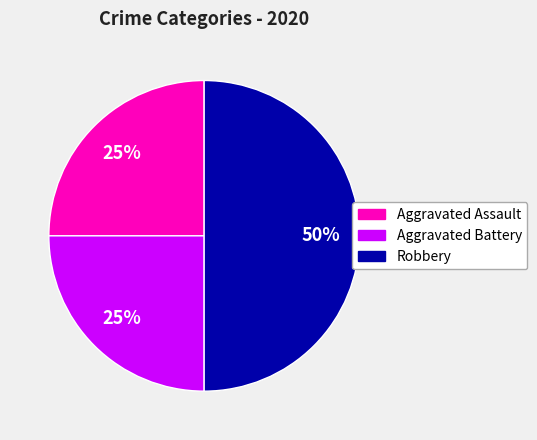

To the nearest percent, what is the average slice percentage?

33%